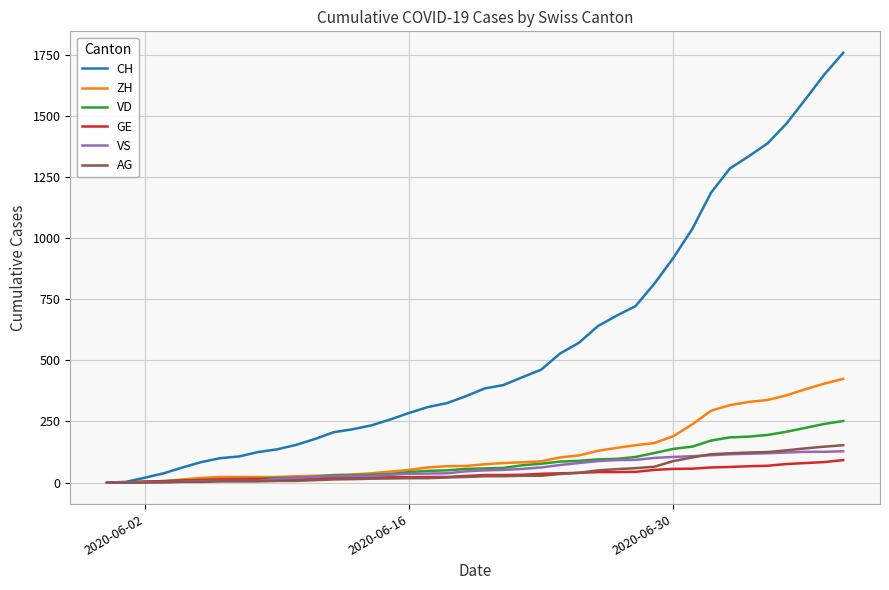

Which series has the widest spread of values?

CH